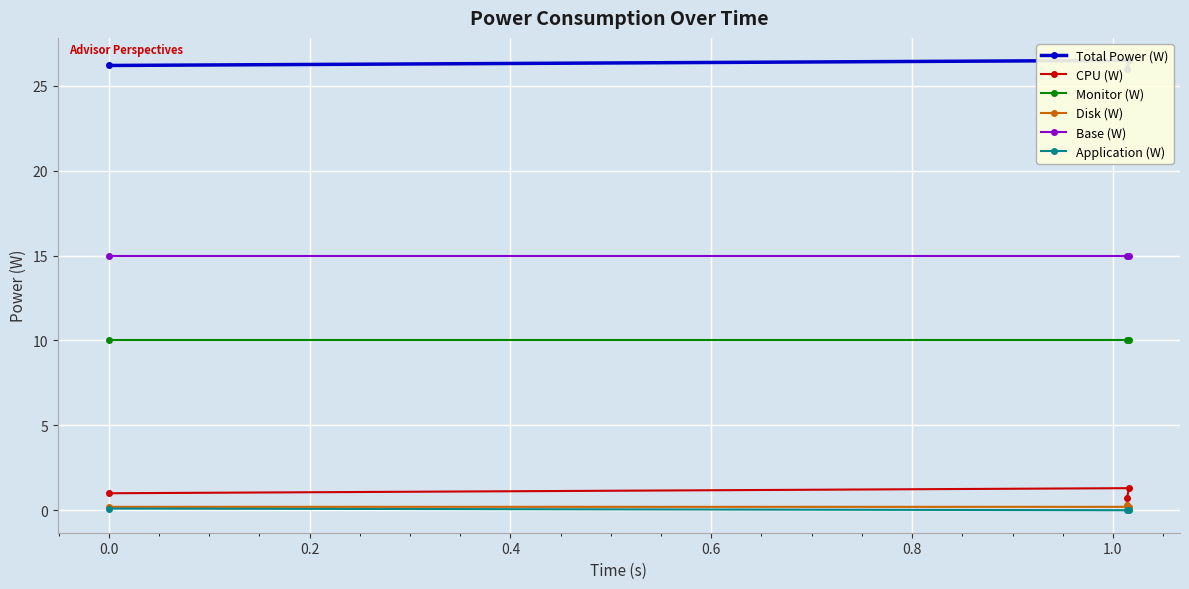

What is the highest value of the Monitor (W) series?

10.0